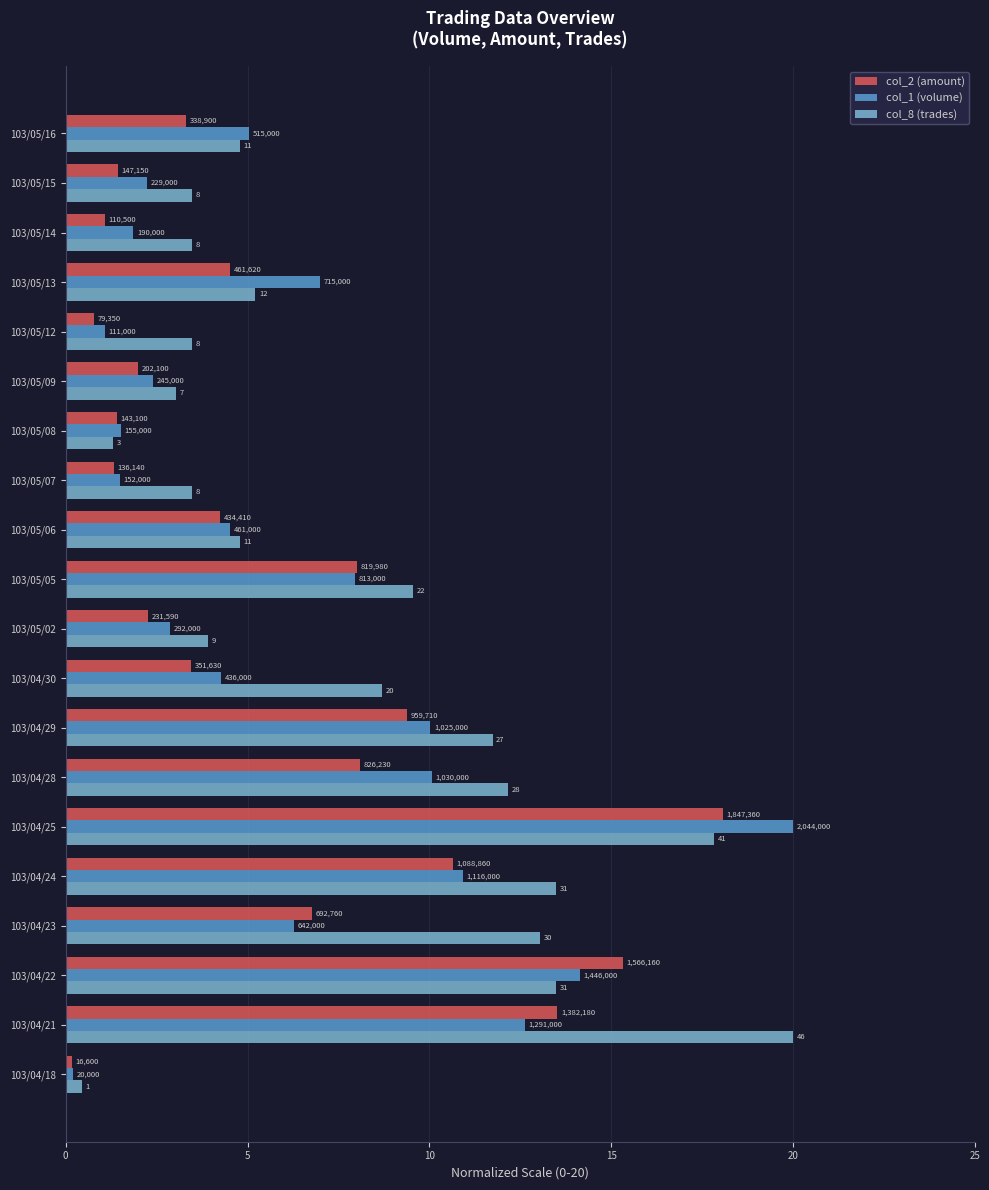

How many bars are there in each group?

3